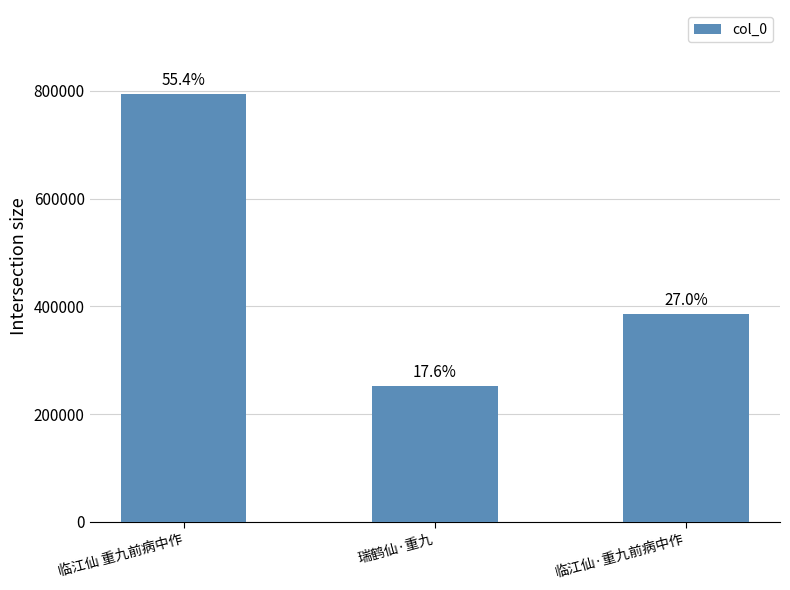

How many values are between 252703 and 794526?

3